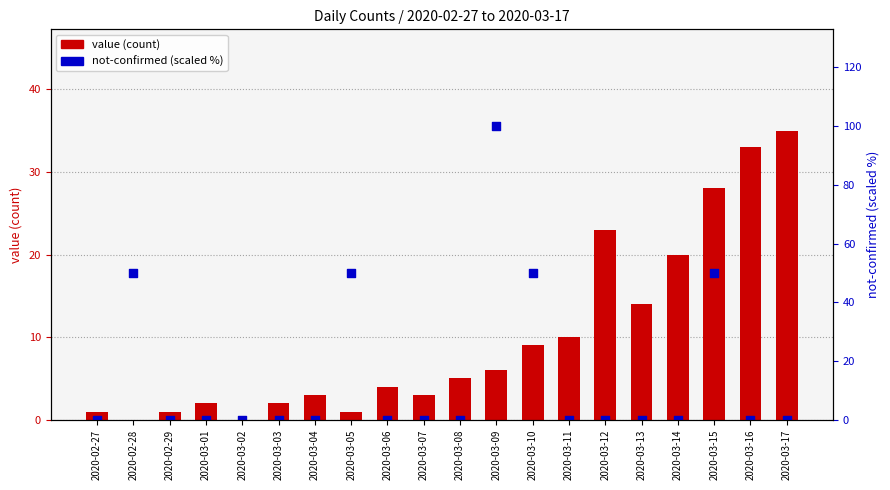

At which category is the sum across all series the highest?

2020-03-09